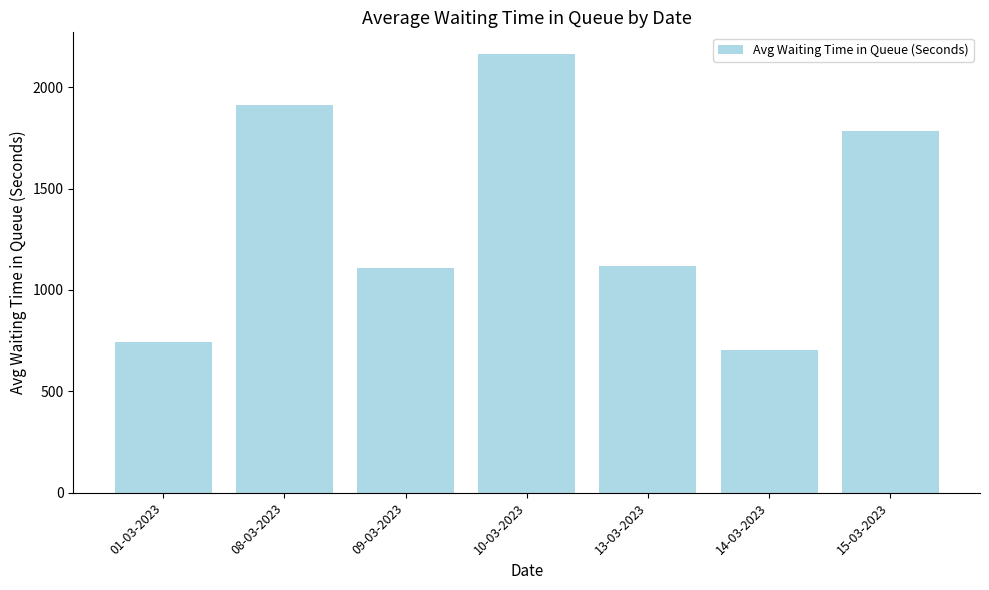

What is the value of the 4th bar from the left?

2162.0